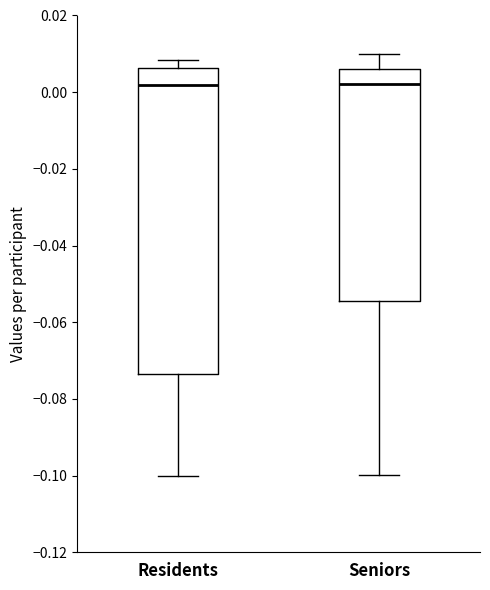

Reading left to right, transcribe this box plot: for each box, give where its median line is, the range the box spans, and where its two whiskers end, as read against the y-axis. The values are not printed on the chart, so give them approximately, as read against the axis.

Residents: median 0.002, box -0.074 to 0.006, whiskers -0.100 to 0.008
Seniors: median 0.002, box -0.054 to 0.006, whiskers -0.100 to 0.010